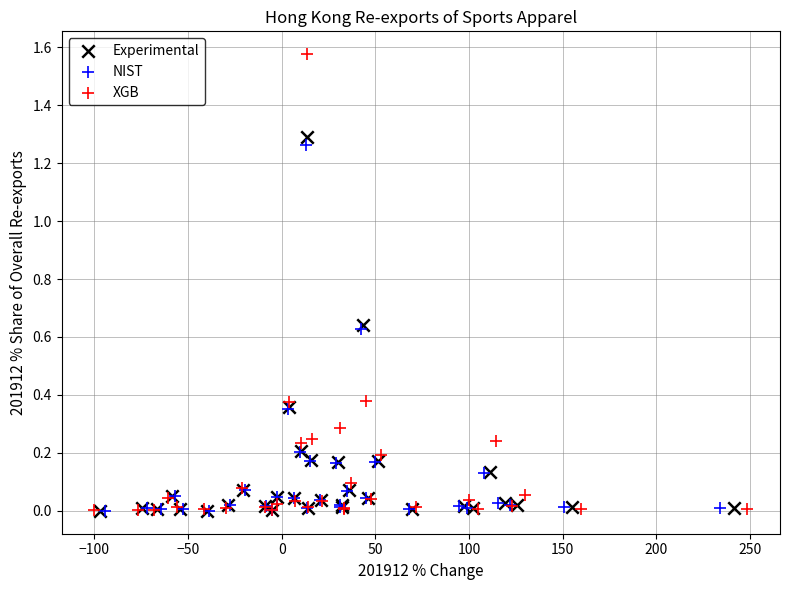

Which series contains the highest Y value?

XGB